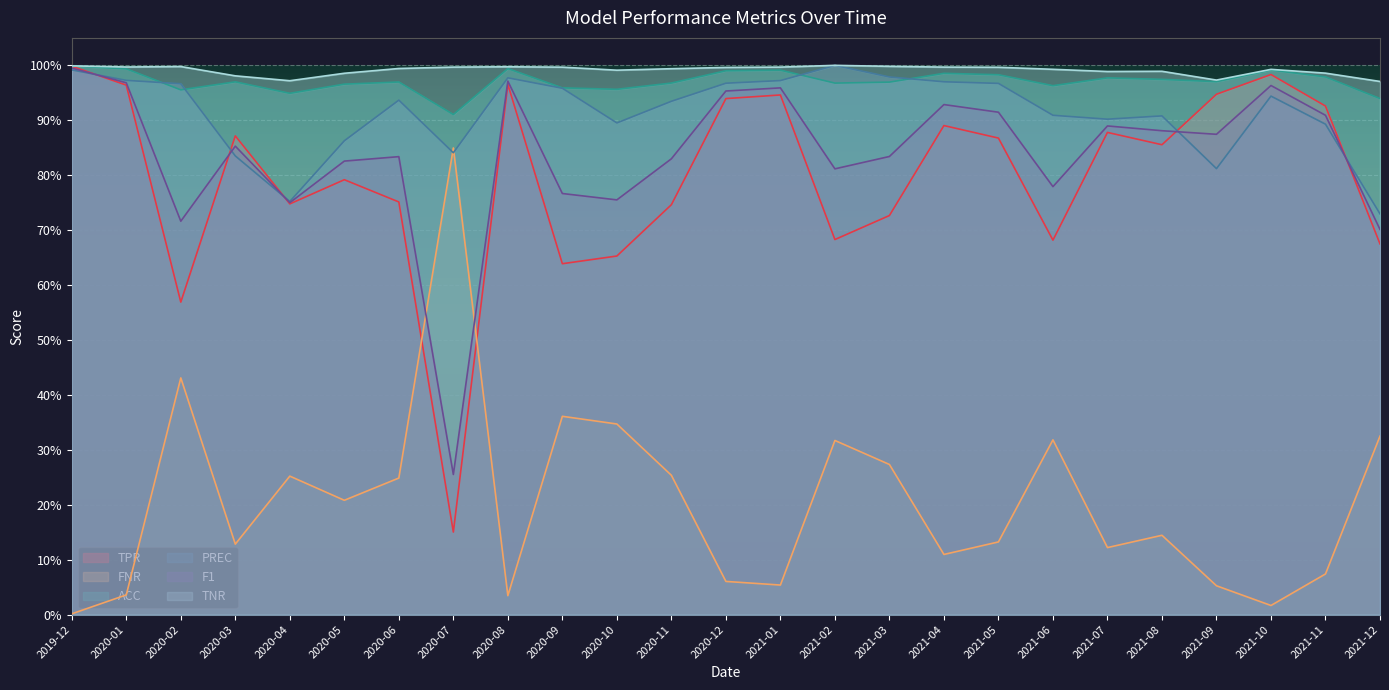

What position from the left is 2020-08?

9